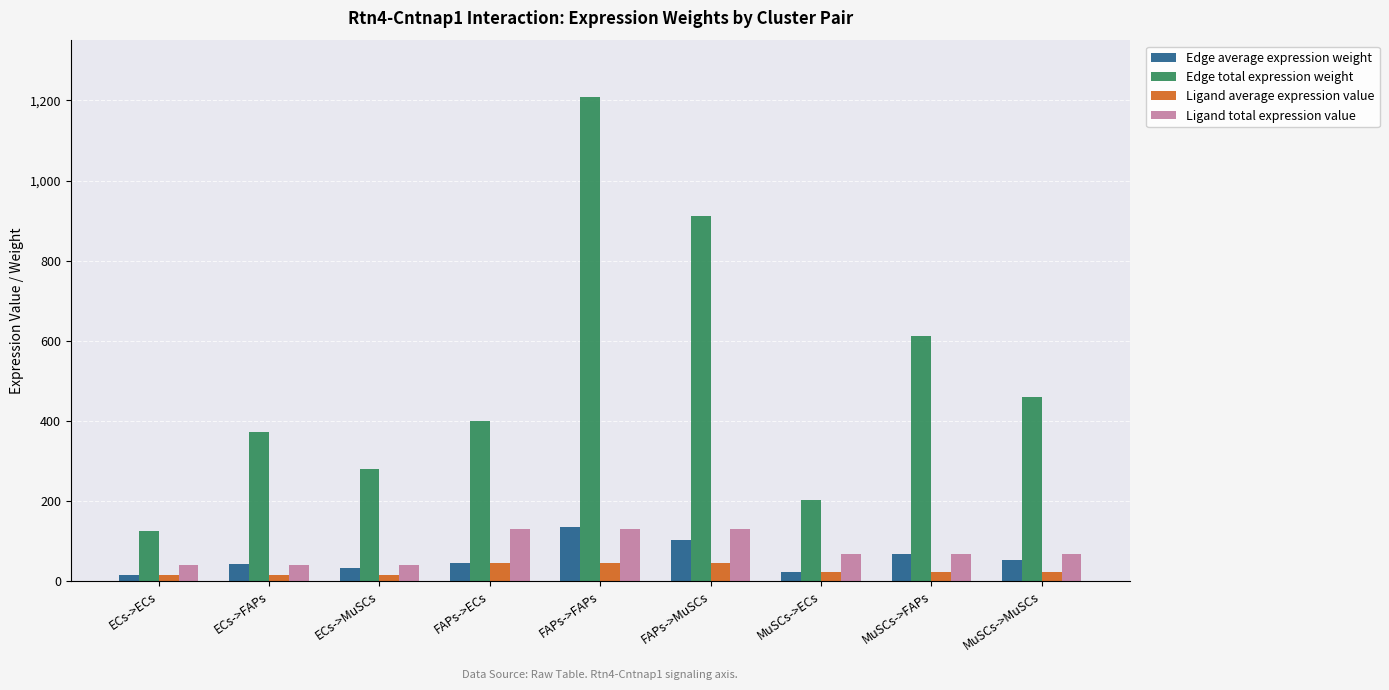

What are all the series names shown in the legend?

Edge average expression weight, Edge total expression weight, Ligand average expression value, Ligand total expression value